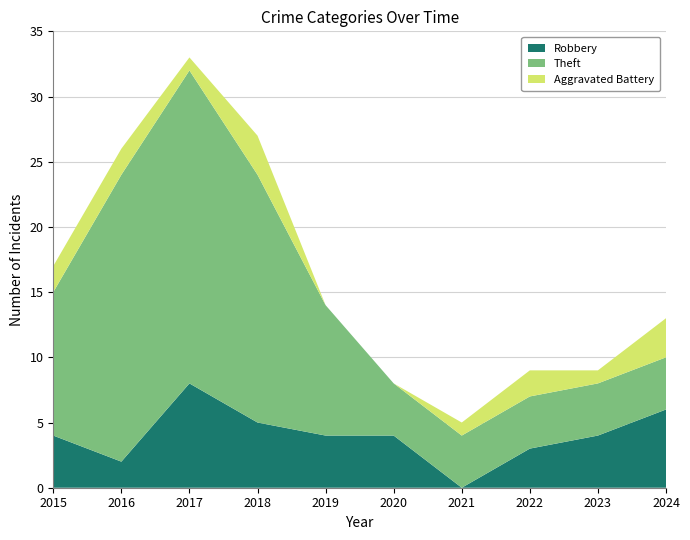

Reading left to right, transcribe all the data shown in this chart.

Robbery: 2015=4	2016=2	2017=8	2018=5	2019=4	2020=4	2021=0	2022=3	2023=4	2024=6
Theft: 2015=11	2016=22	2017=24	2018=19	2019=10	2020=4	2021=4	2022=4	2023=4	2024=4
Aggravated Battery: 2015=2	2016=2	2017=1	2018=3	2019=0	2020=0	2021=1	2022=2	2023=1	2024=3